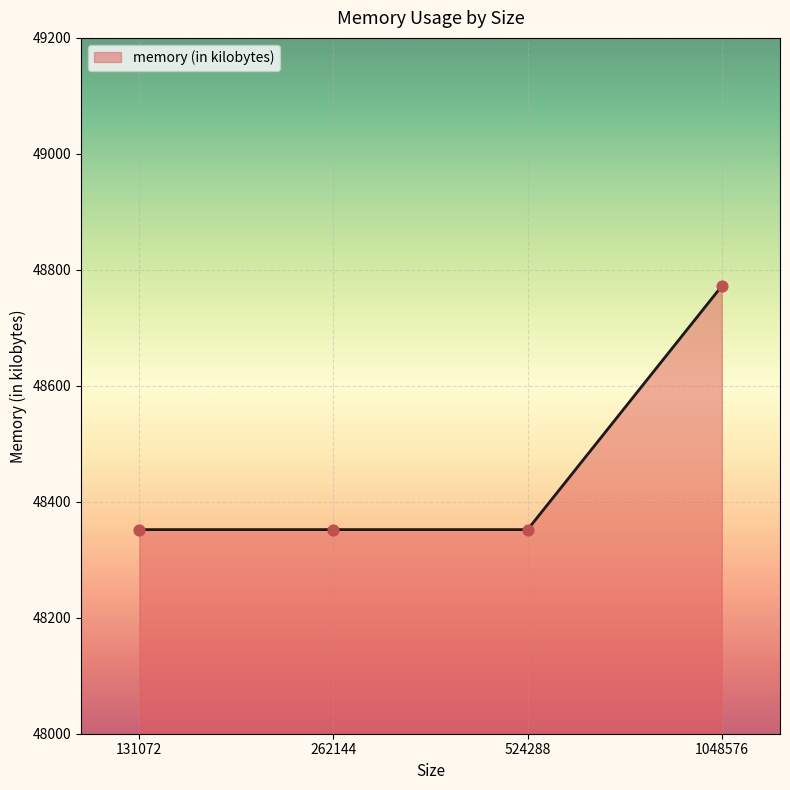

Which has a higher value, 1048576 or 262144?

1048576